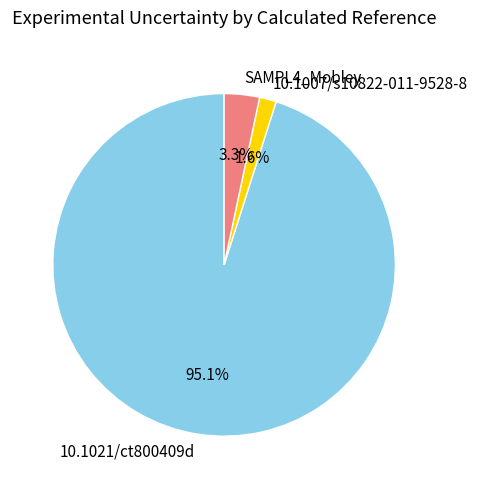

To the nearest percent, what is the average slice percentage?

33%